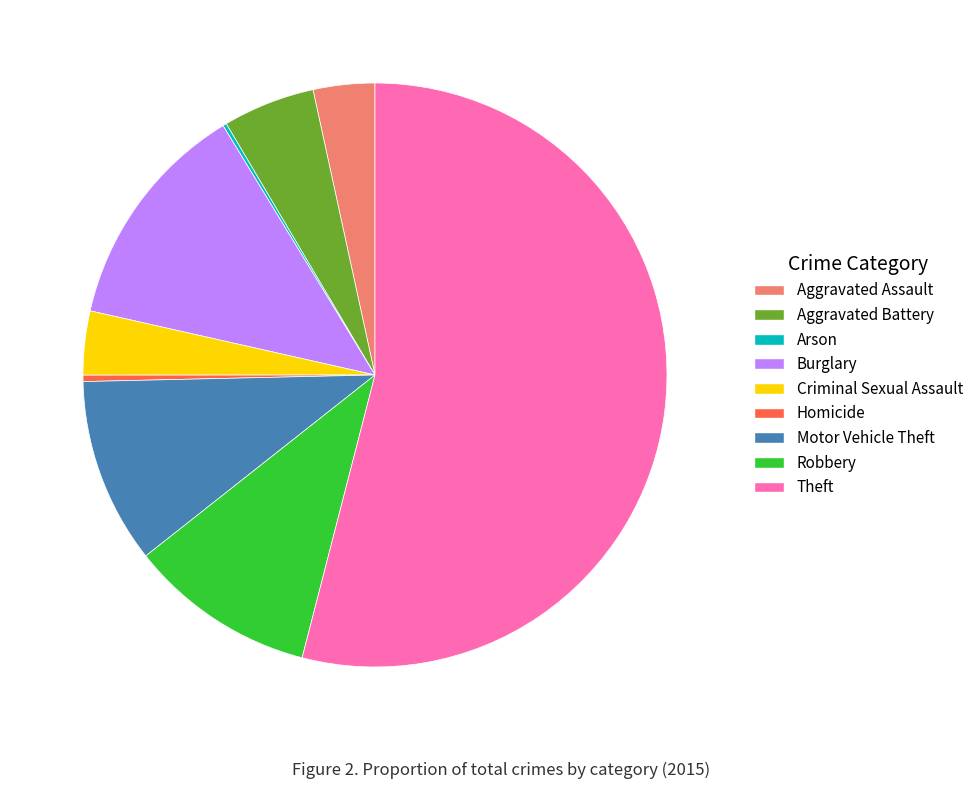

True or false: Robbery accounts for 22% of the total.

False